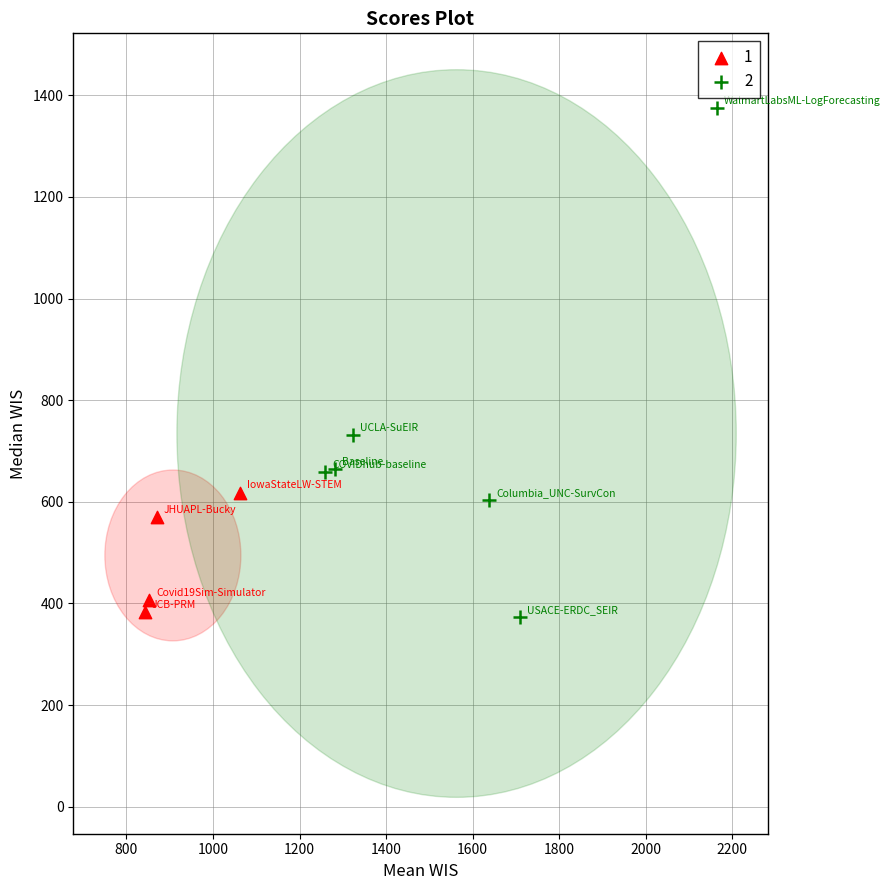

What are all the series names shown in the legend?

1, 2